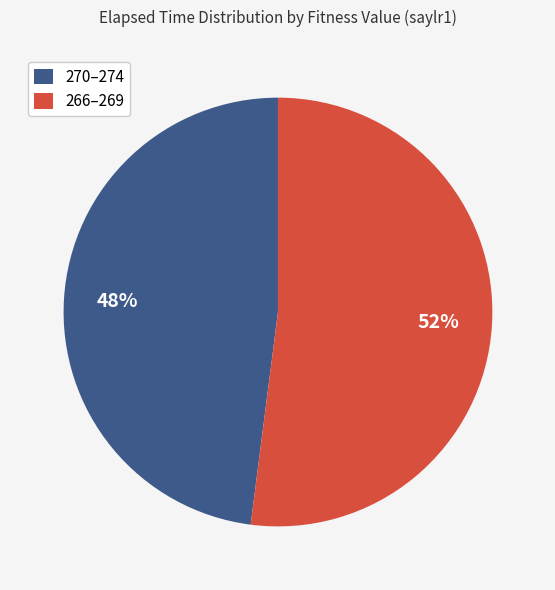

Is the sum of 266–269 and 270–274 greater than half?

Yes